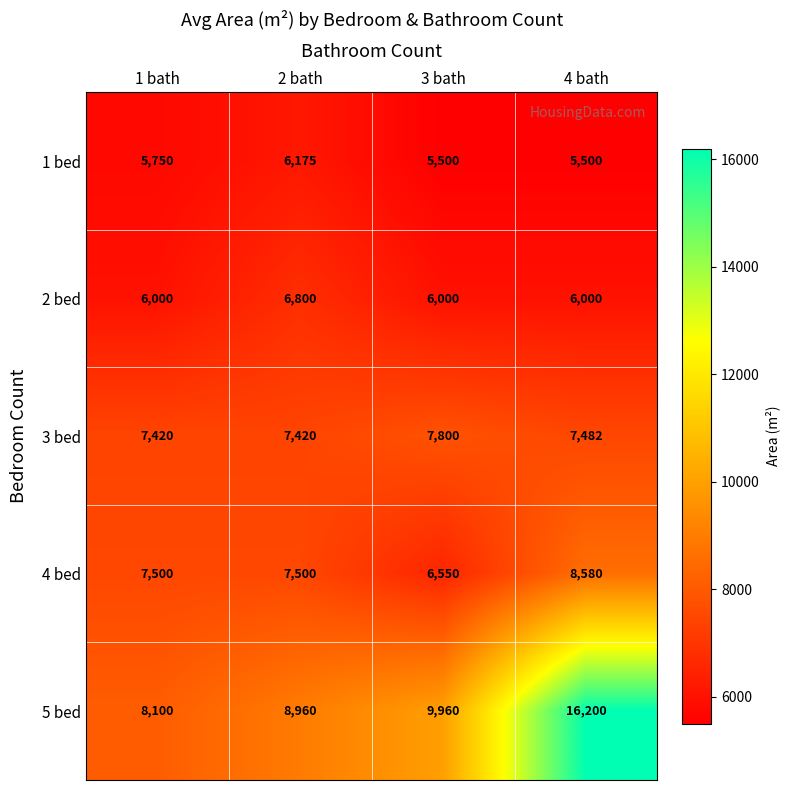

At 3 bath, list the series in order from largest to smallest.

5 bed, 3 bed, 4 bed, 2 bed, 1 bed